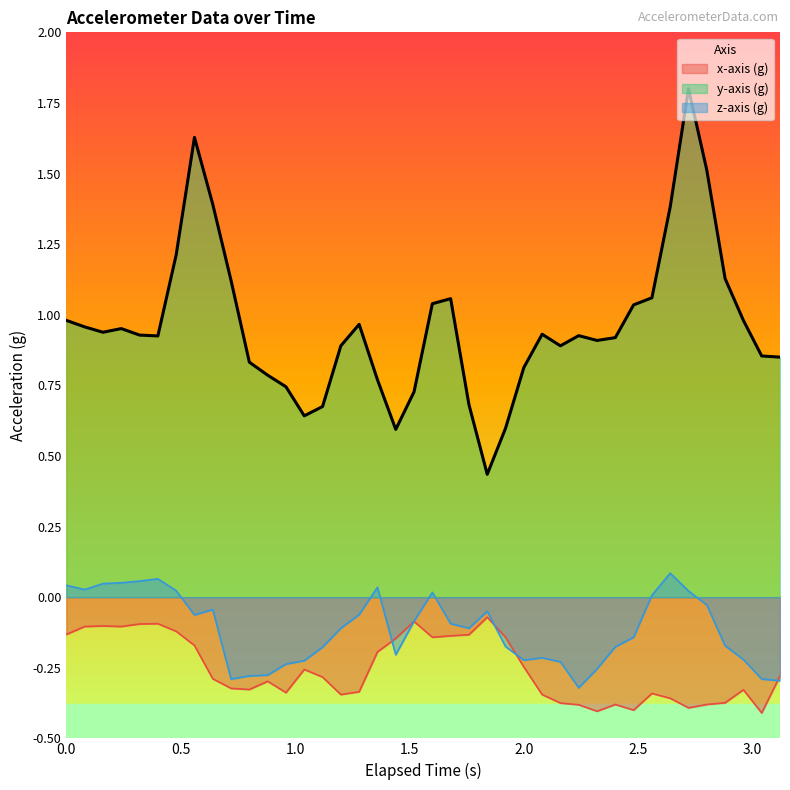

What is the difference between the maximum and second lowest values in the y-axis (g) series?

1.2